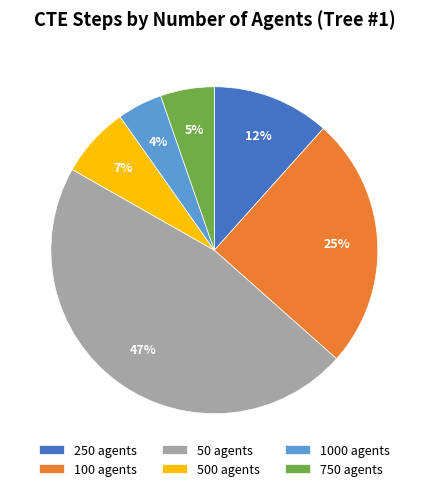

Rank the categories by value from highest to lowest.

50 agents, 100 agents, 250 agents, 500 agents, 750 agents, 1000 agents